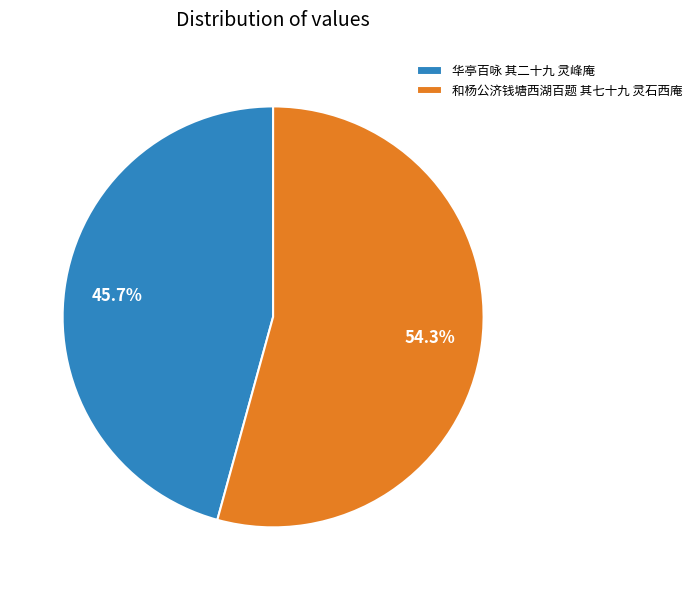

Is it true that 和杨公济钱塘西湖百题 其七十九 灵石西庵 is 65% of the pie?

False